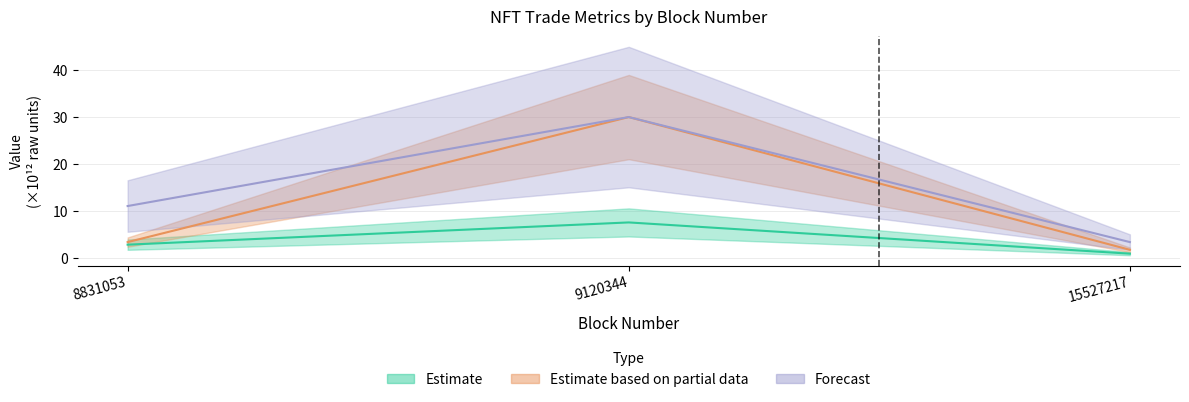

Count the number of categories in the chart.

3